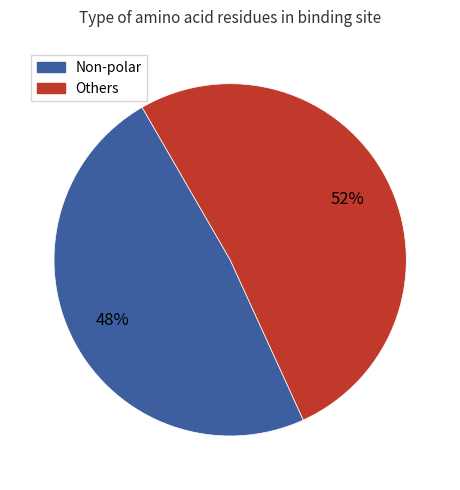

Which category accounts for the majority?

Others